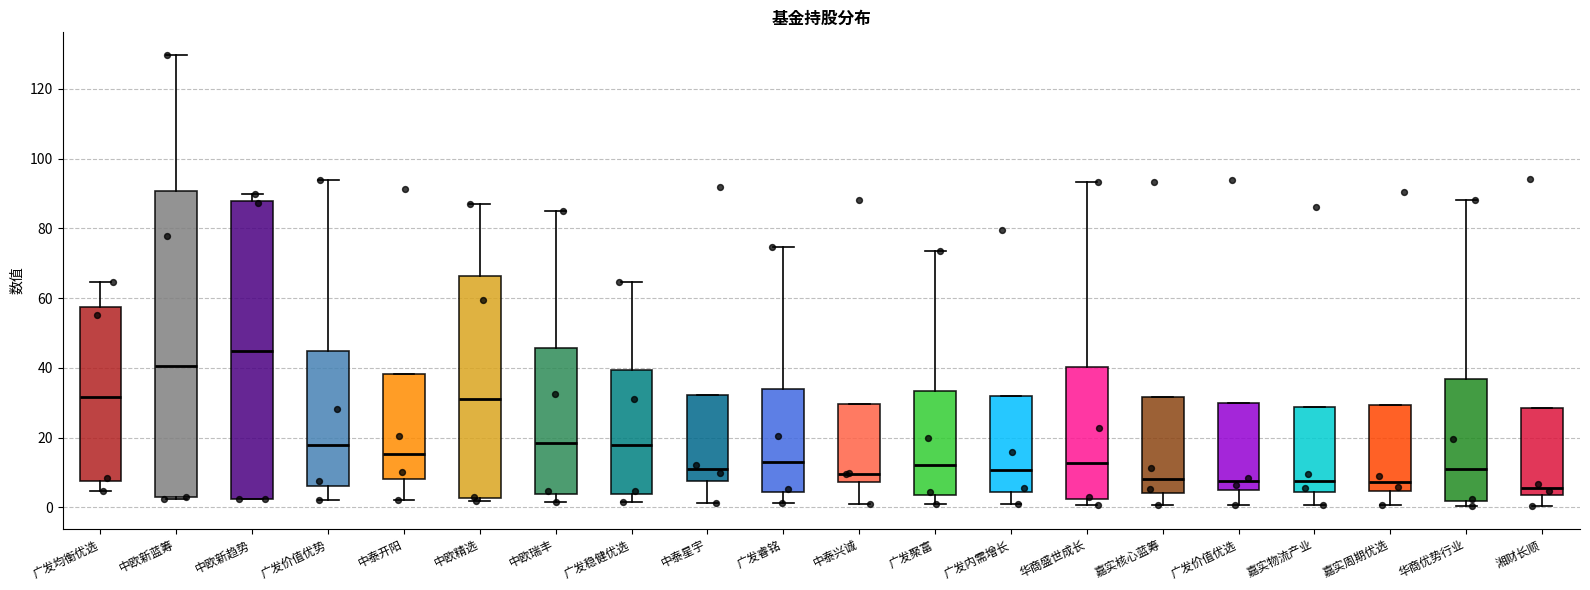

Comparing the boxes themselves (not the whiskers), which one is the tallest?

中欧新蓝筹